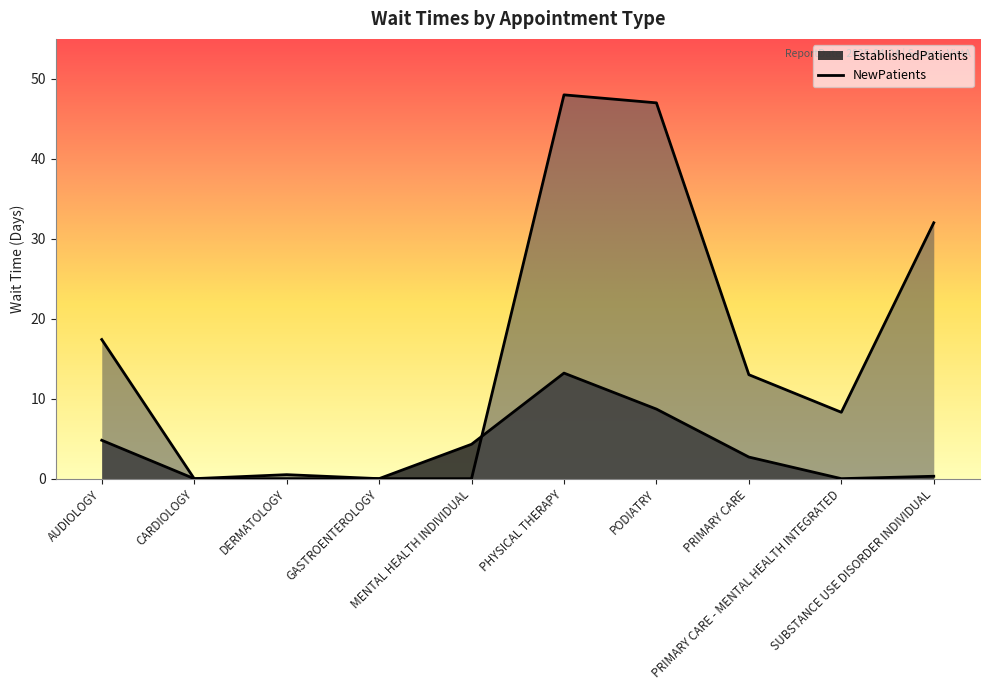

Where is the first local minimum for NewPatients?

CARDIOLOGY